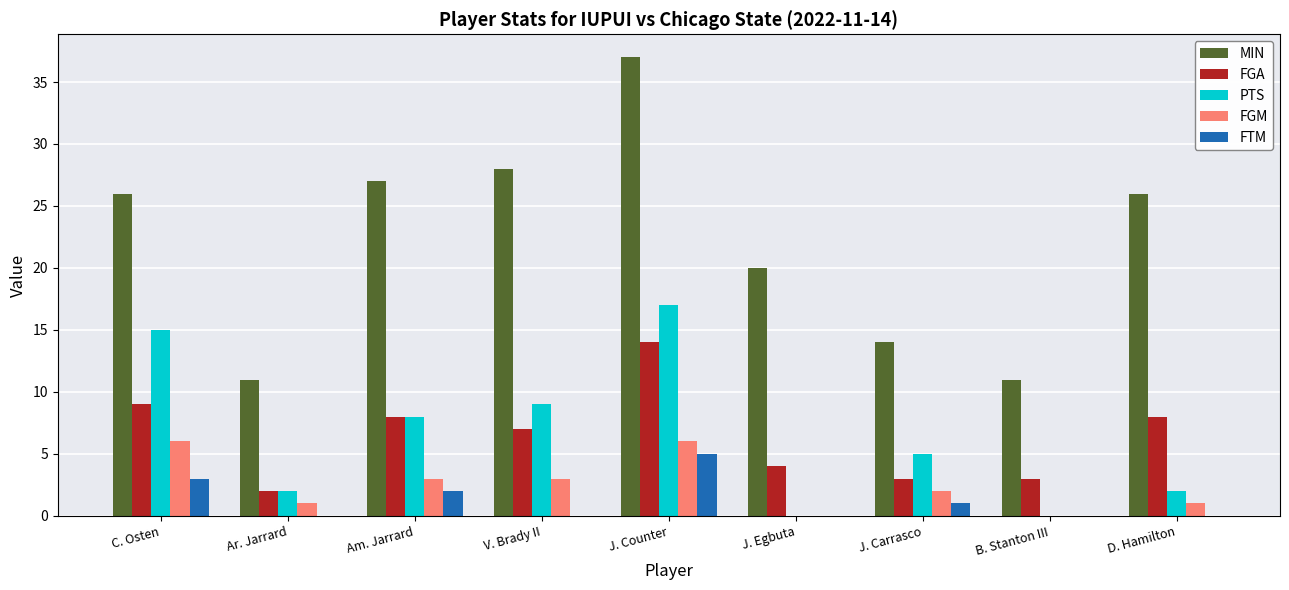

What is the sum of the FGA values at V. Brady II and J. Counter?

21